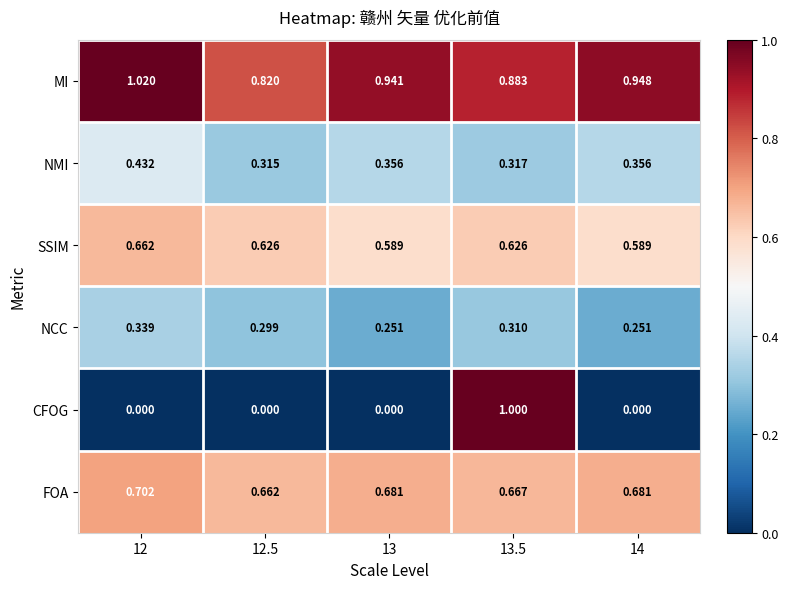

Which series has the widest spread of values?

CFOG